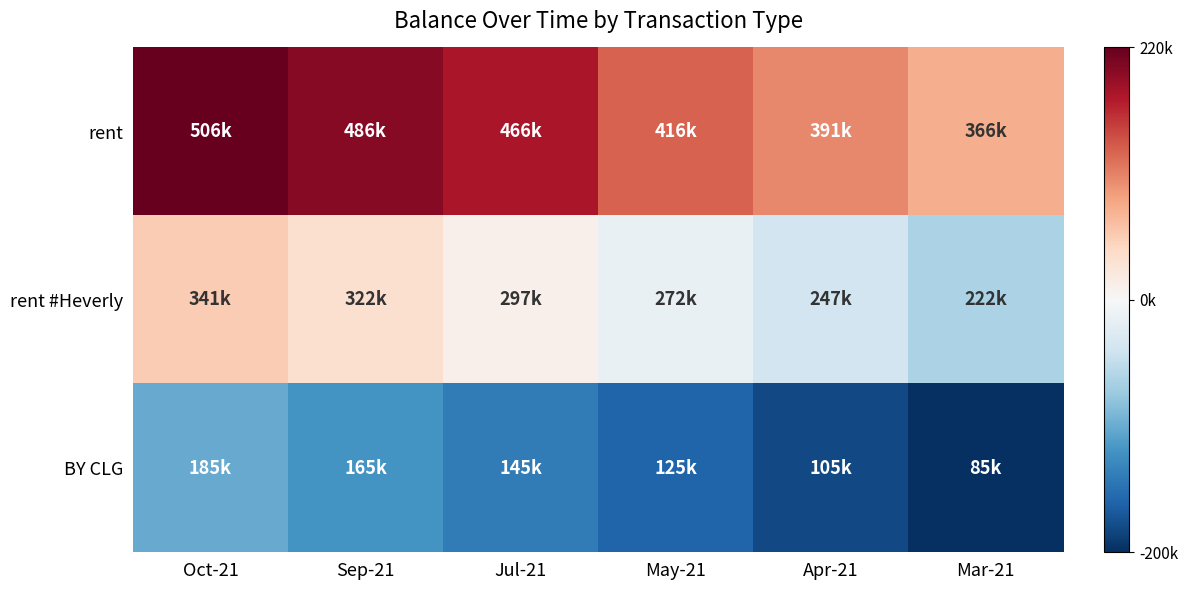

Which category has the highest value across all series?

Oct-21